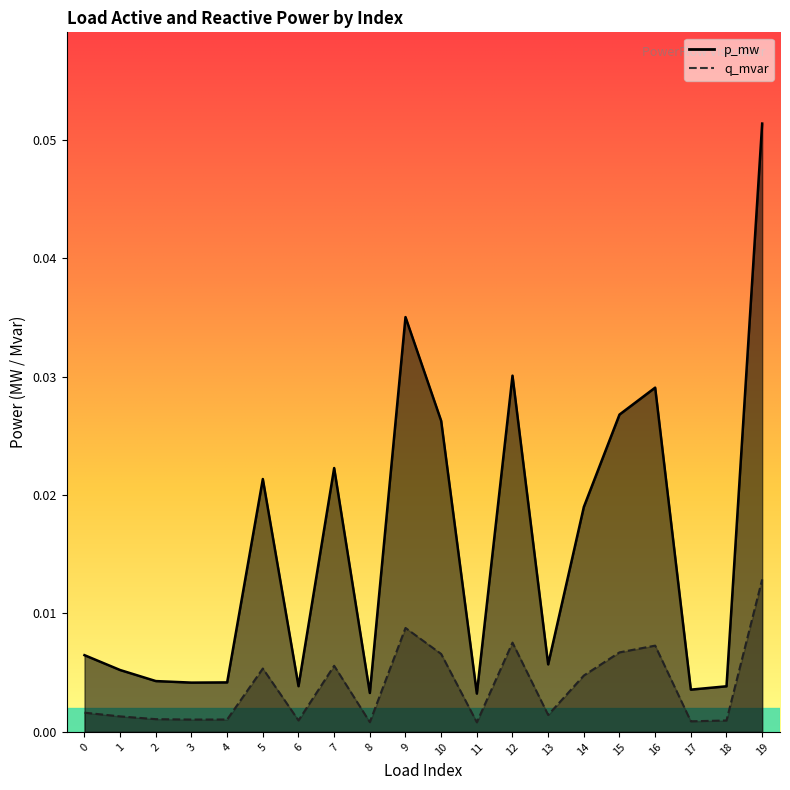

True or false: q_mvar and p_mw cross at least once.

False